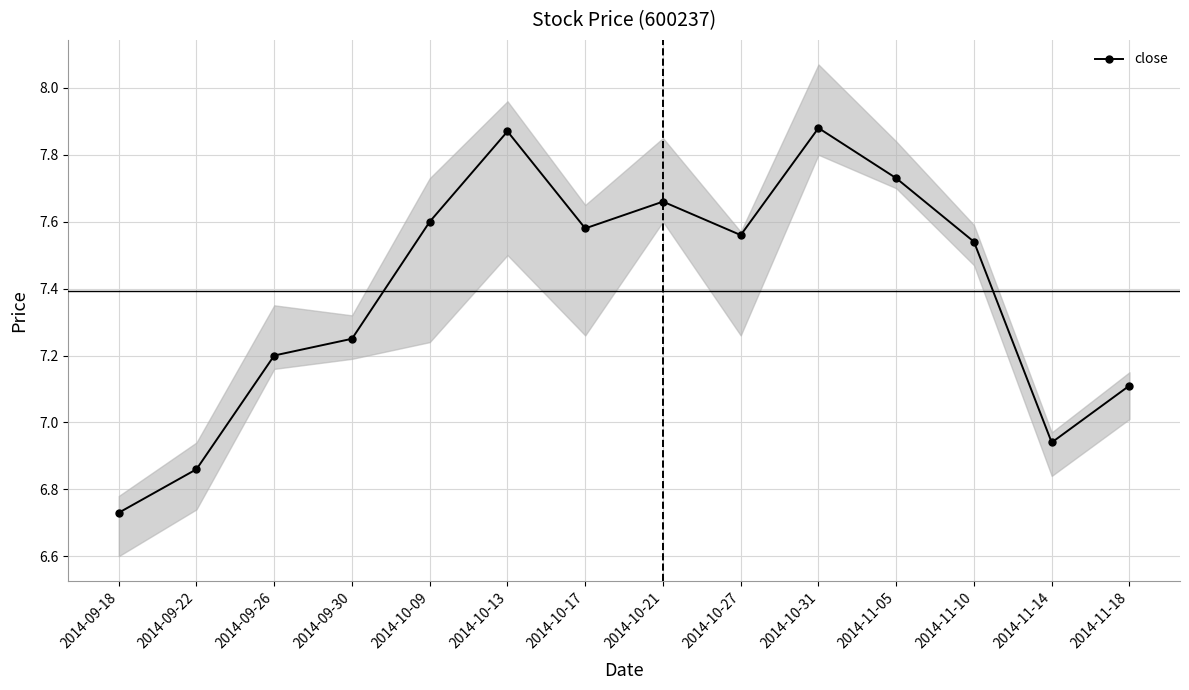

Which has a higher value, 2014-10-31 or 2014-10-27?

2014-10-31